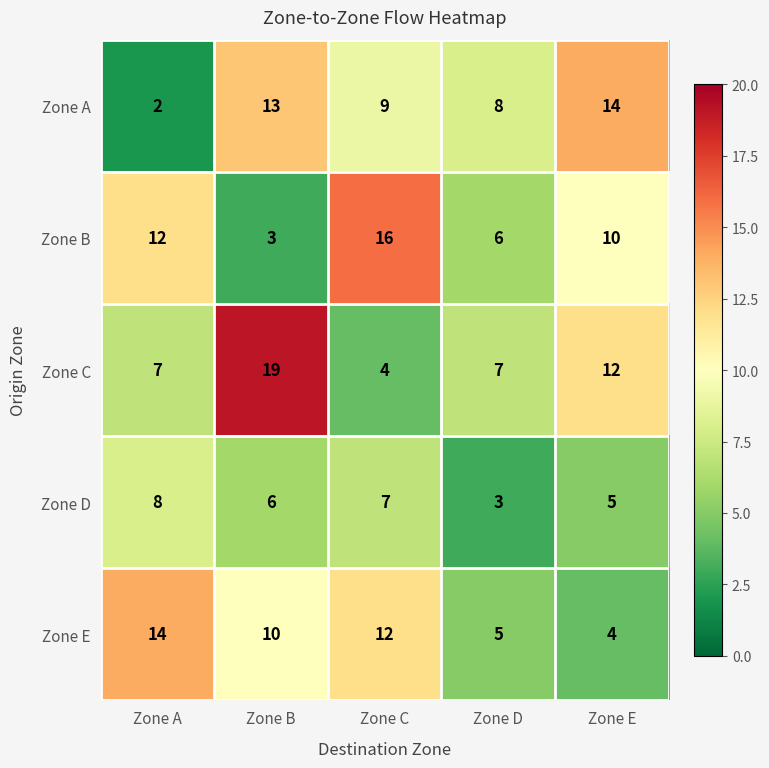

Rank the series at Zone A from highest to lowest value.

Zone E, Zone B, Zone D, Zone C, Zone A